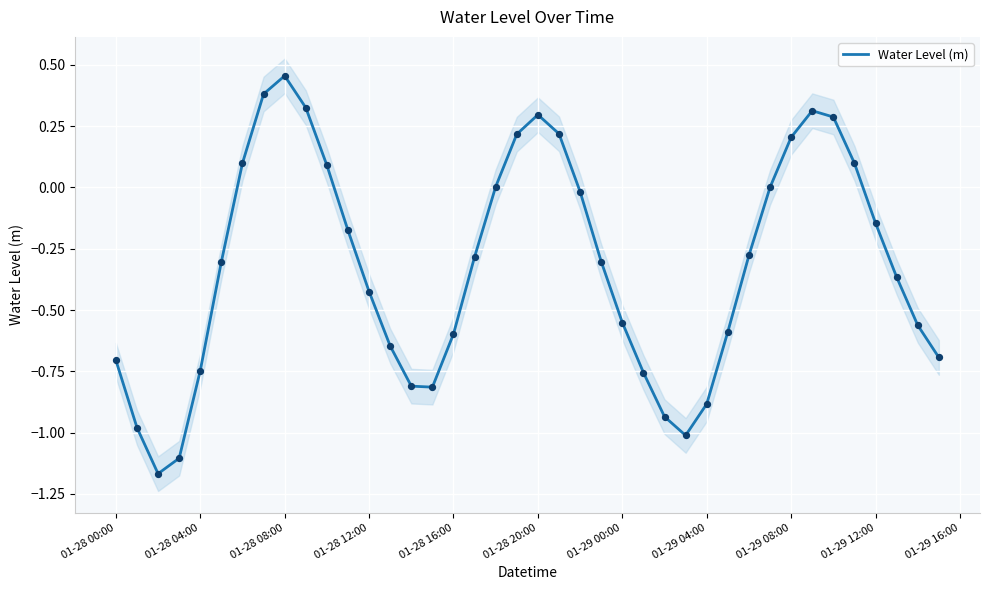

At which label does Water Level (m) reach its peak?

01-28 08:00